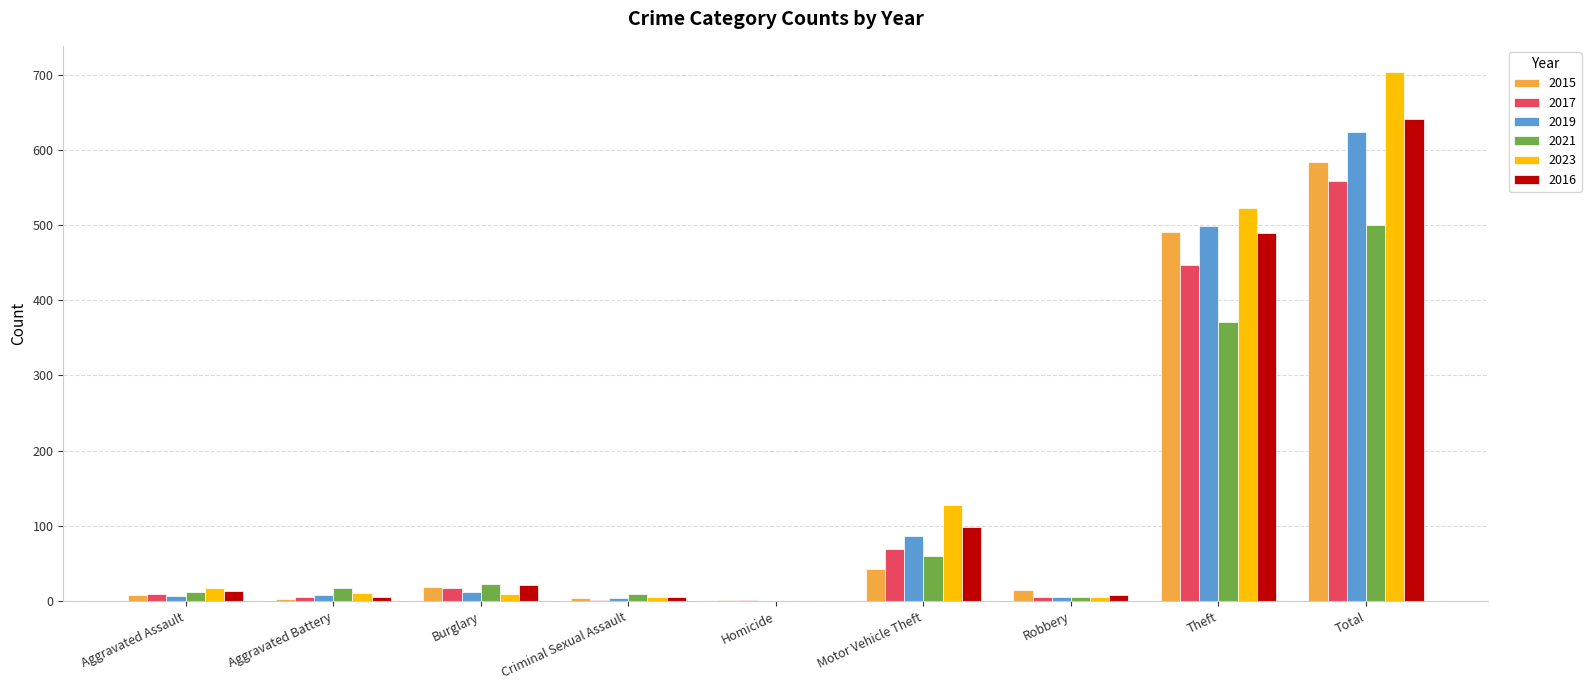

At which label is 2016 closest to 320?

Theft